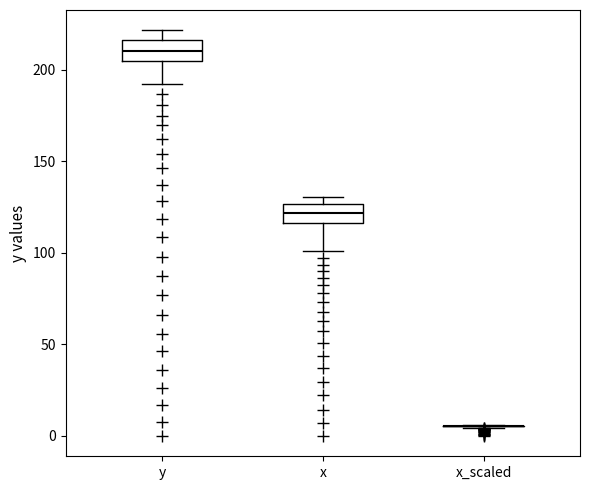

Reading left to right, transcribe this box plot: for each box, give where its median line is, the range the box spans, and where its two whiskers end, as read against the y-axis. The values are not printed on the chart, so give them approximately, as read against the axis.

y: median 210, box 205 to 215, whiskers 190 to 220
x: median 120, box 115 to 125, whiskers 100 to 130
x_scaled: box collapsed to a line at 5, whiskers 5 to 5